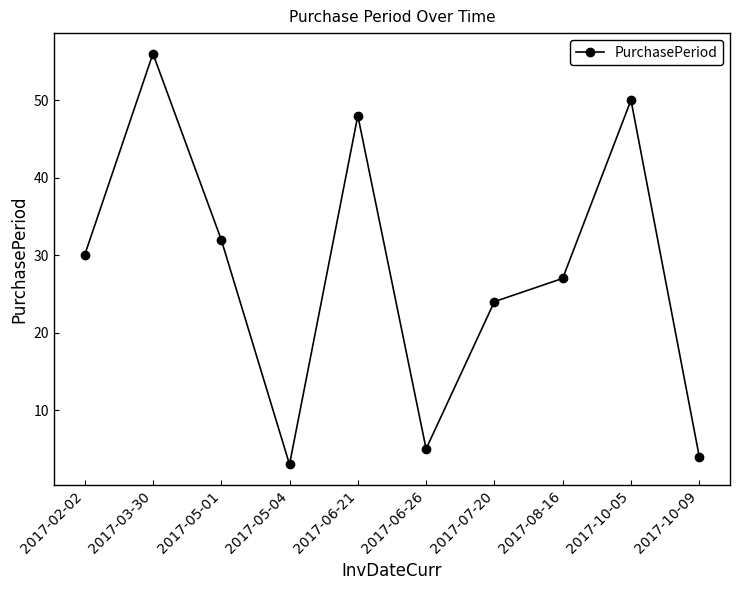

List the labels in order of value, largest first.

2017-03-30, 2017-10-05, 2017-06-21, 2017-05-01, 2017-02-02, 2017-08-16, 2017-07-20, 2017-06-26, 2017-10-09, 2017-05-04